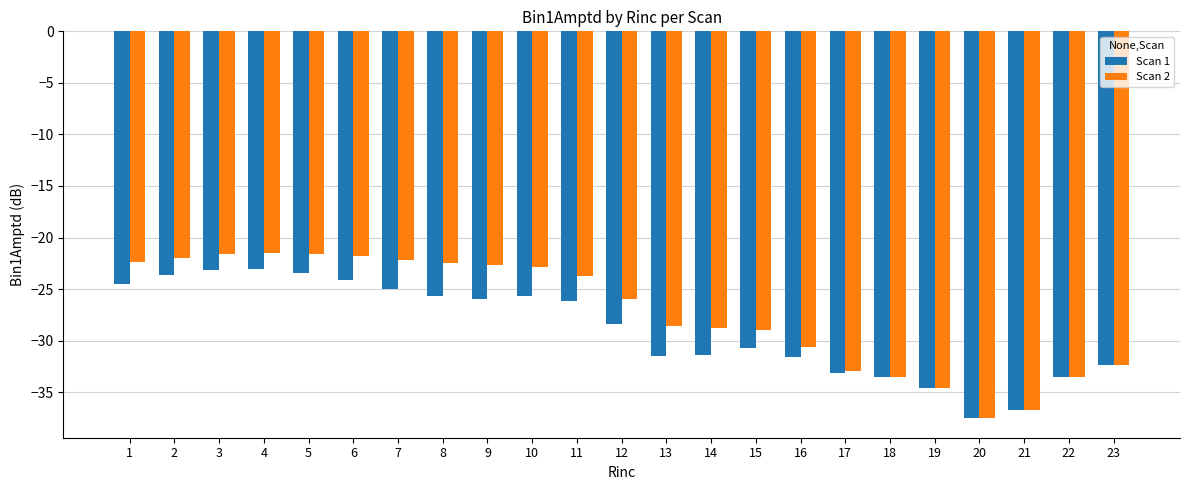

What is the total value across all series at 10?

-48.5